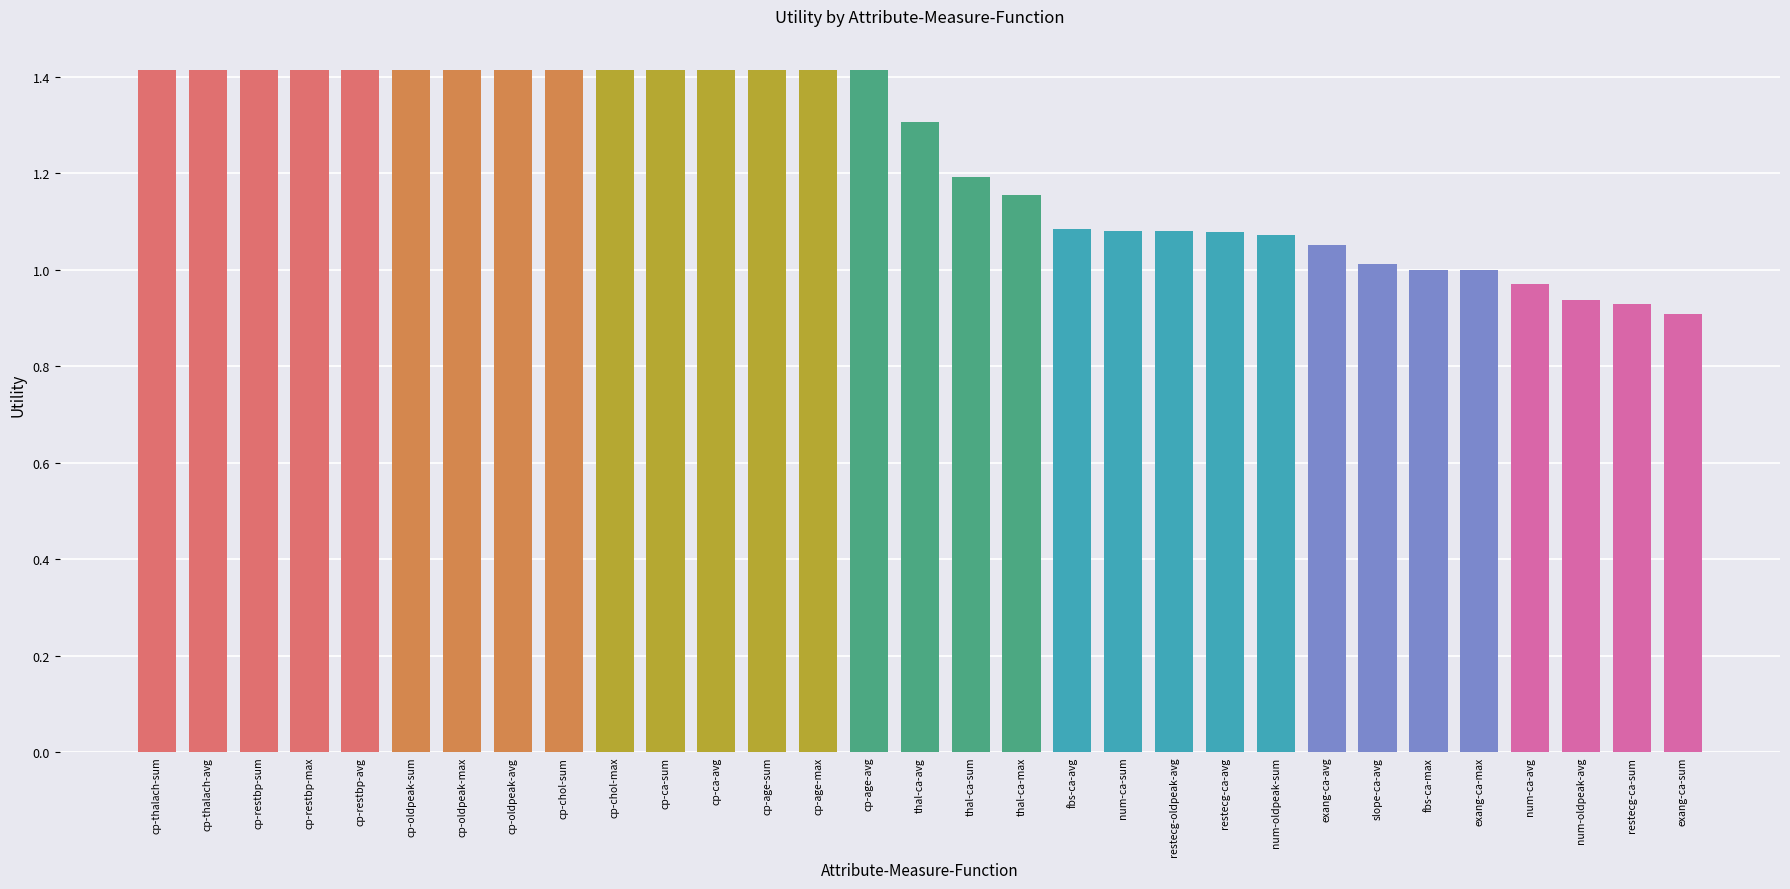

How many bars are there in total?

31